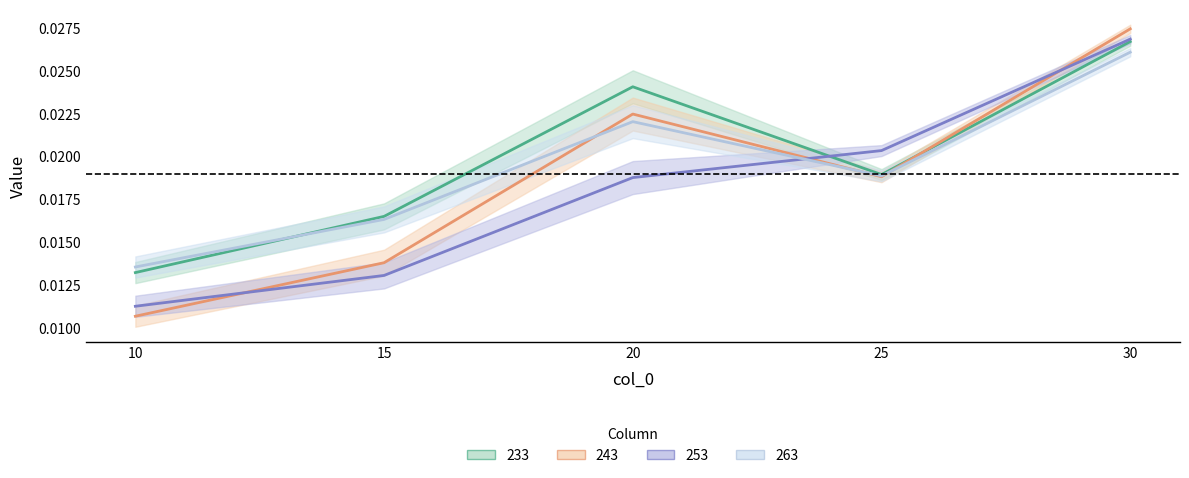

The value of 243 at 25 is 0.0. True or false?

True